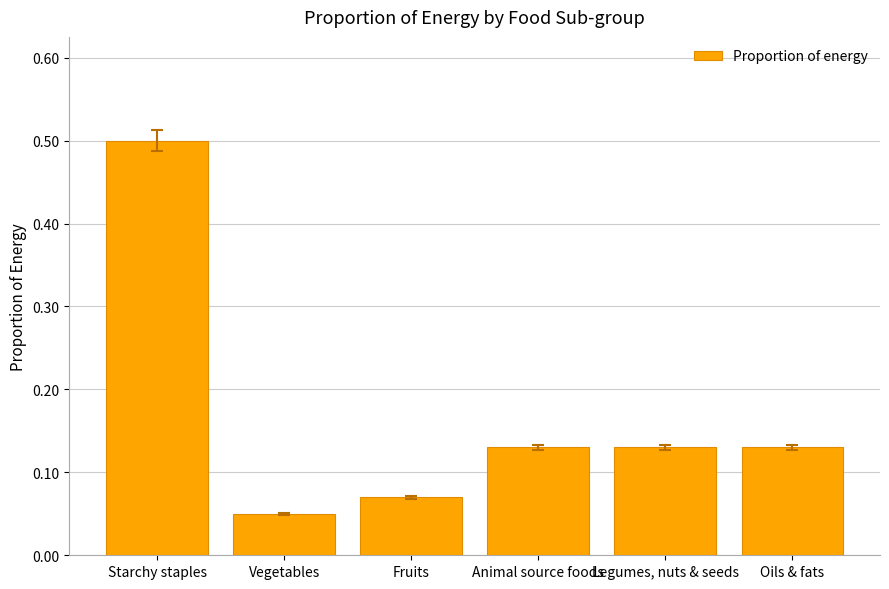

How many categories are shown in the chart?

6